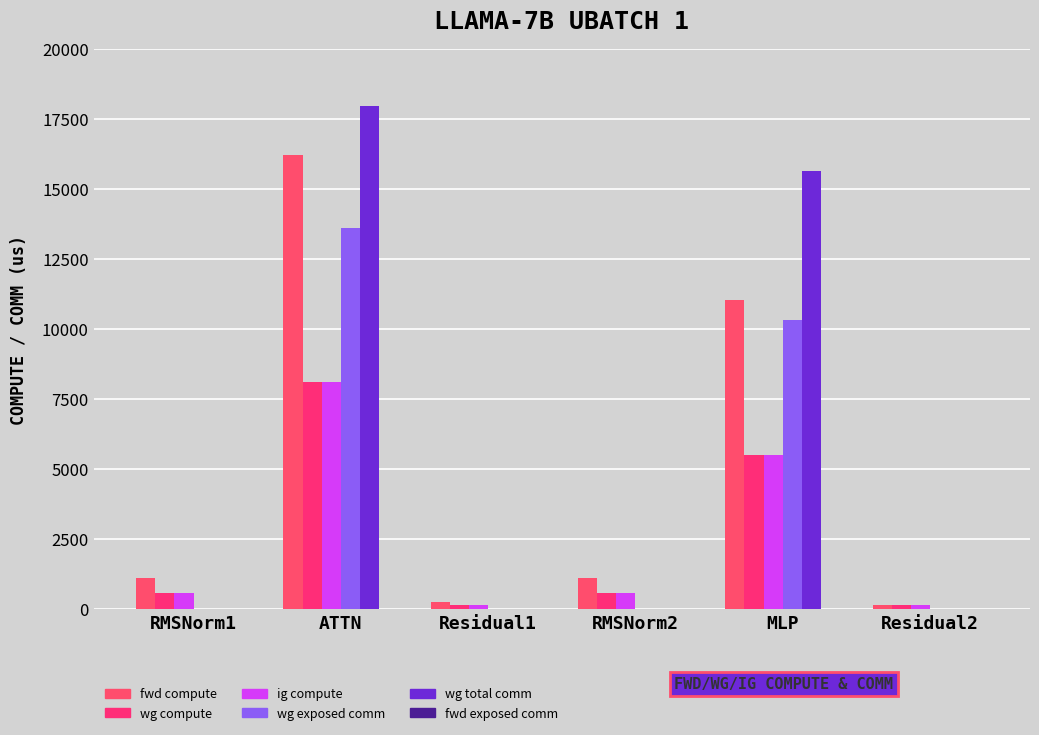

Are the bars grouped side by side (vs. stacked)?

Yes